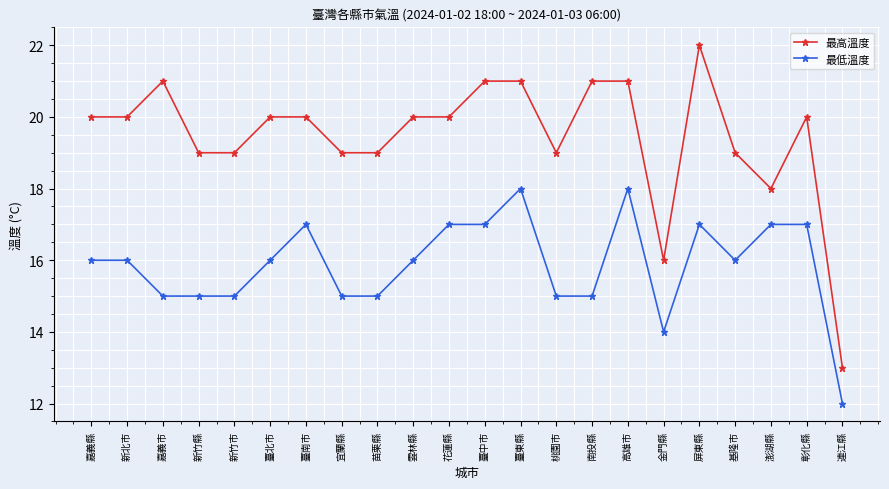

Reading left to right, list all the values displayed in this chart.

最高溫度: 嘉義縣=20	新北市=20	嘉義市=21	新竹縣=19	新竹市=19	臺北市=20	臺南市=20	宜蘭縣=19	苗栗縣=19	雲林縣=20	花蓮縣=20	臺中市=21	臺東縣=21	桃園市=19	南投縣=21	高雄市=21	金門縣=16	屏東縣=22	基隆市=19	澎湖縣=18	彰化縣=20	連江縣=13
最低溫度: 嘉義縣=16	新北市=16	嘉義市=15	新竹縣=15	新竹市=15	臺北市=16	臺南市=17	宜蘭縣=15	苗栗縣=15	雲林縣=16	花蓮縣=17	臺中市=17	臺東縣=18	桃園市=15	南投縣=15	高雄市=18	金門縣=14	屏東縣=17	基隆市=16	澎湖縣=17	彰化縣=17	連江縣=12